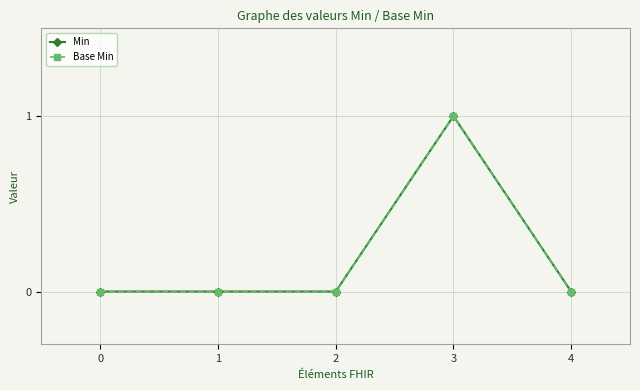

Count the number of data series in this chart.

2